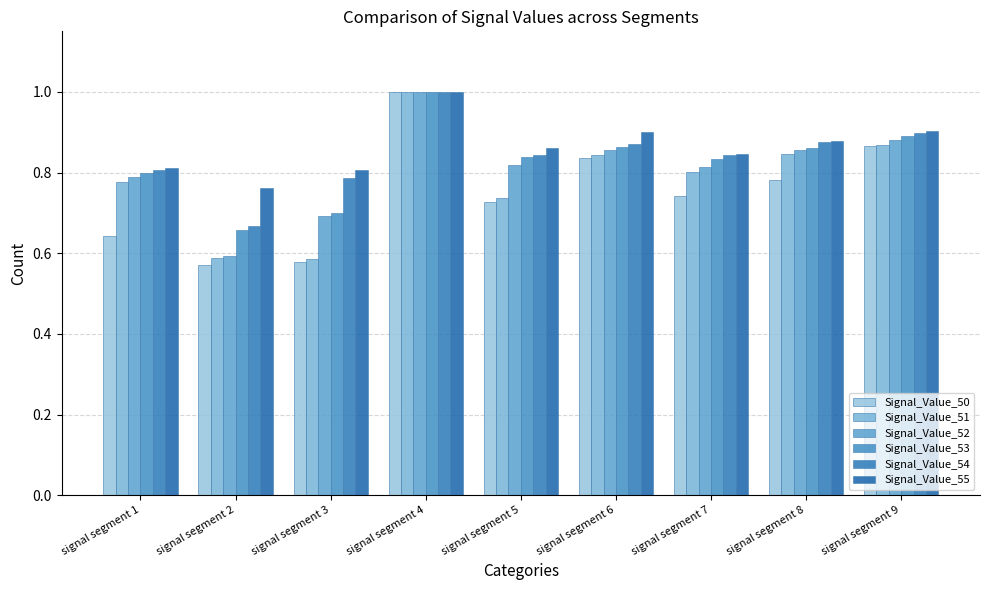

Which series has the largest range (max minus min)?

Signal_Value_50